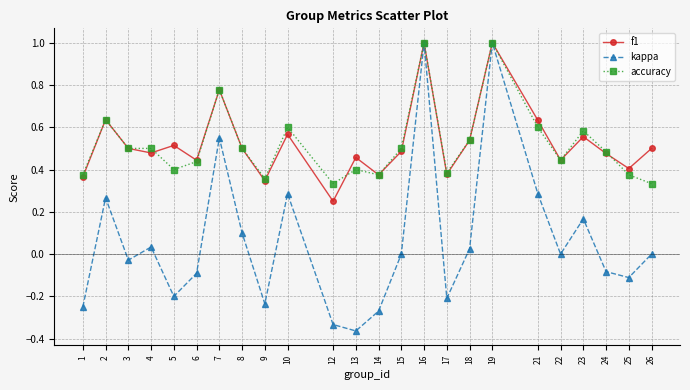

What are all the series names shown in the legend?

f1, kappa, accuracy